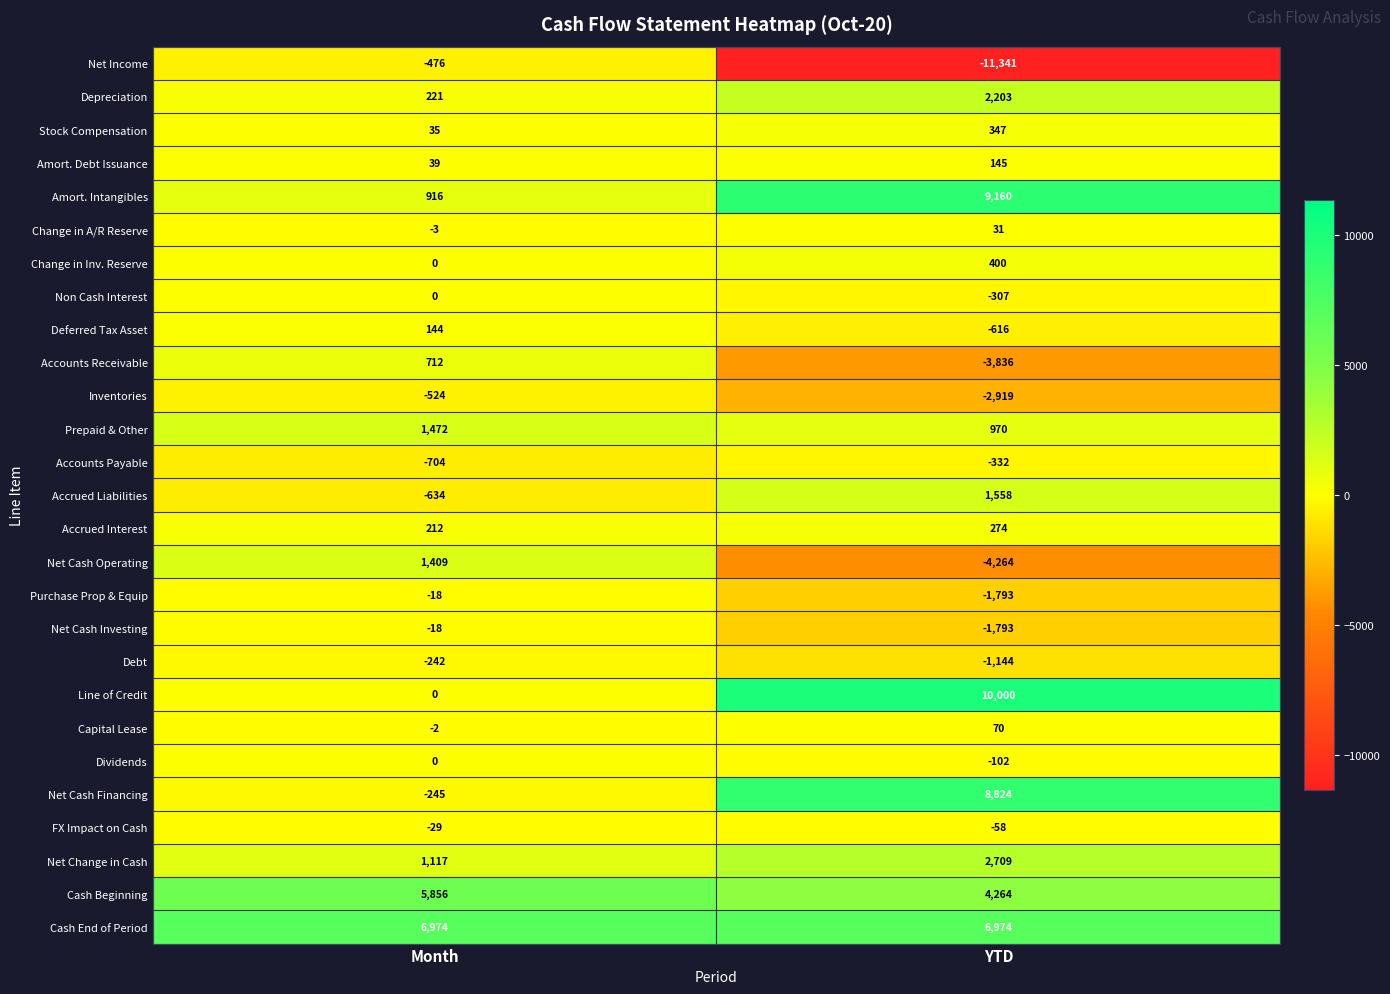

Which series has the largest total across all categories?

Cash End of Period